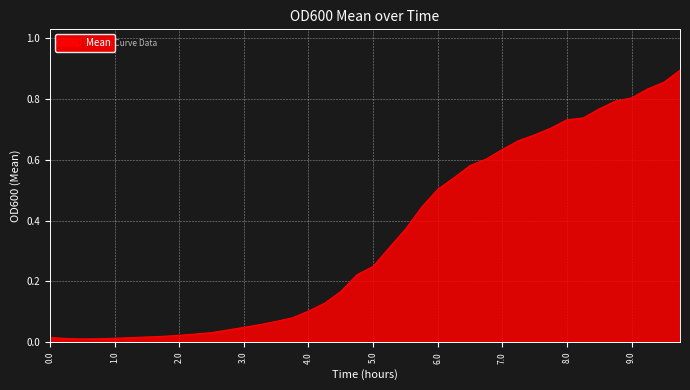

Rank the categories by value from highest to lowest.

9.75, 9.5, 9.25, 9, 8.75, 8.5, 8.25, 8, 7.75, 7.5, 7.25, 7, 6.75, 6.5, 6.25, 6, 5.75, 5.5, 5.25, 5, 4.75, 4.5, 4.25, 4, 3.75, 3.5, 3.25, 3, 2.75, 2.5, 2.25, 2, 1.75, 1.5, 0, 1.25, 1, 0.25, 0.75, 0.5